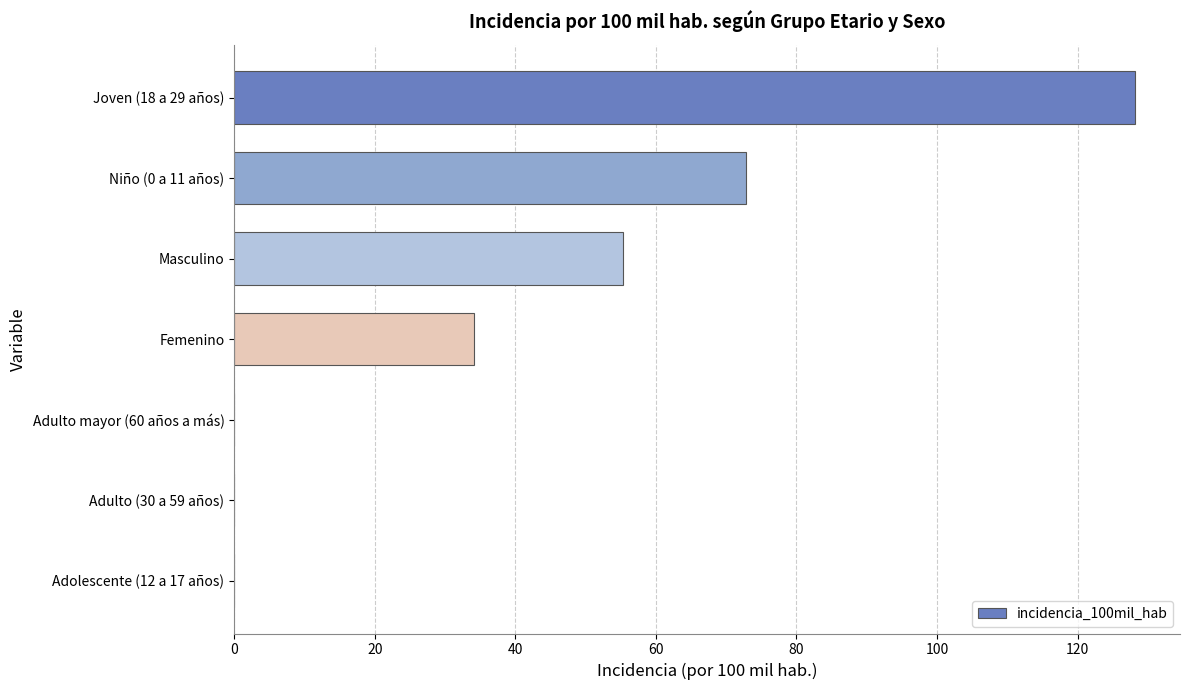

What is the average value?

41.5